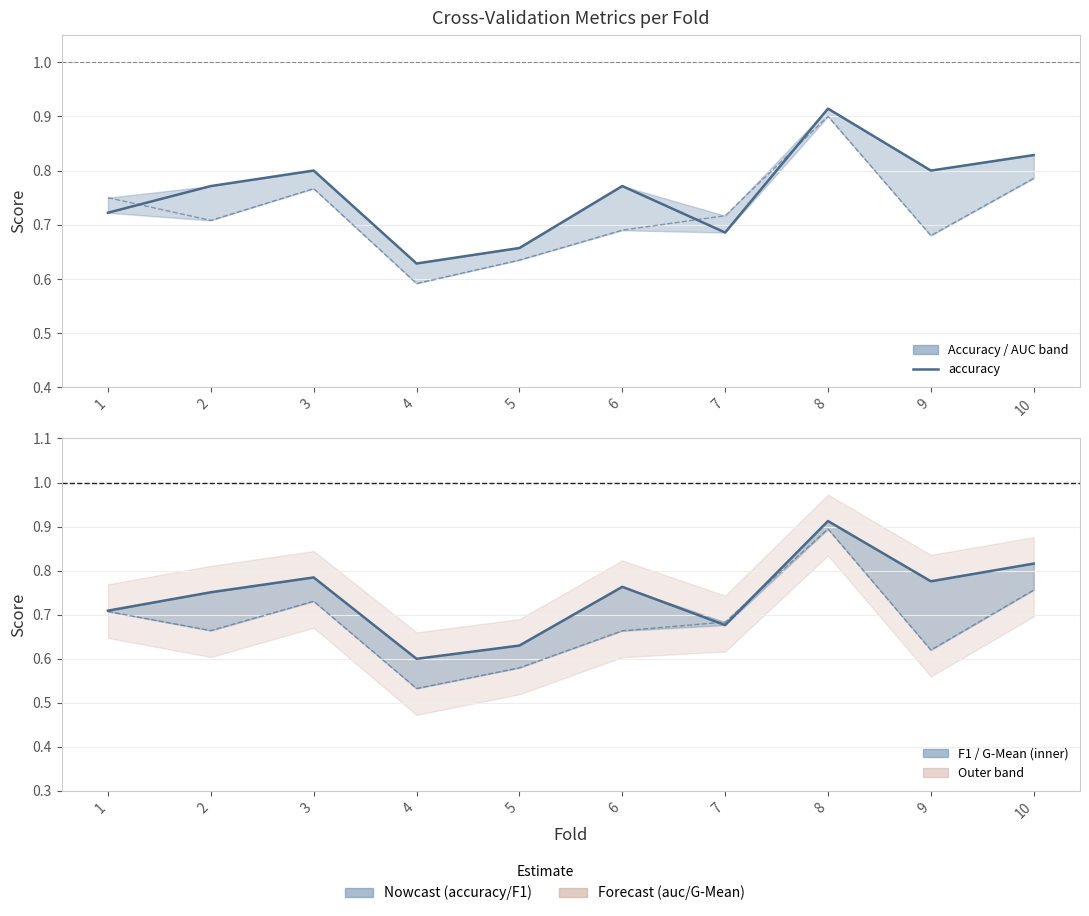

What is the lowest value of the f1_score series?

0.6